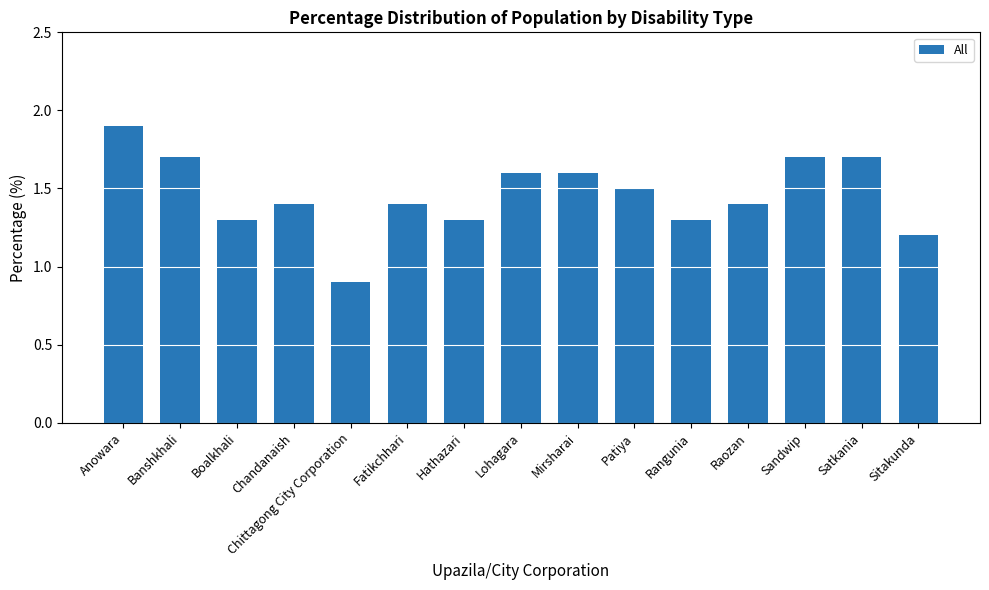

What is the maximum value shown in the chart?

1.9